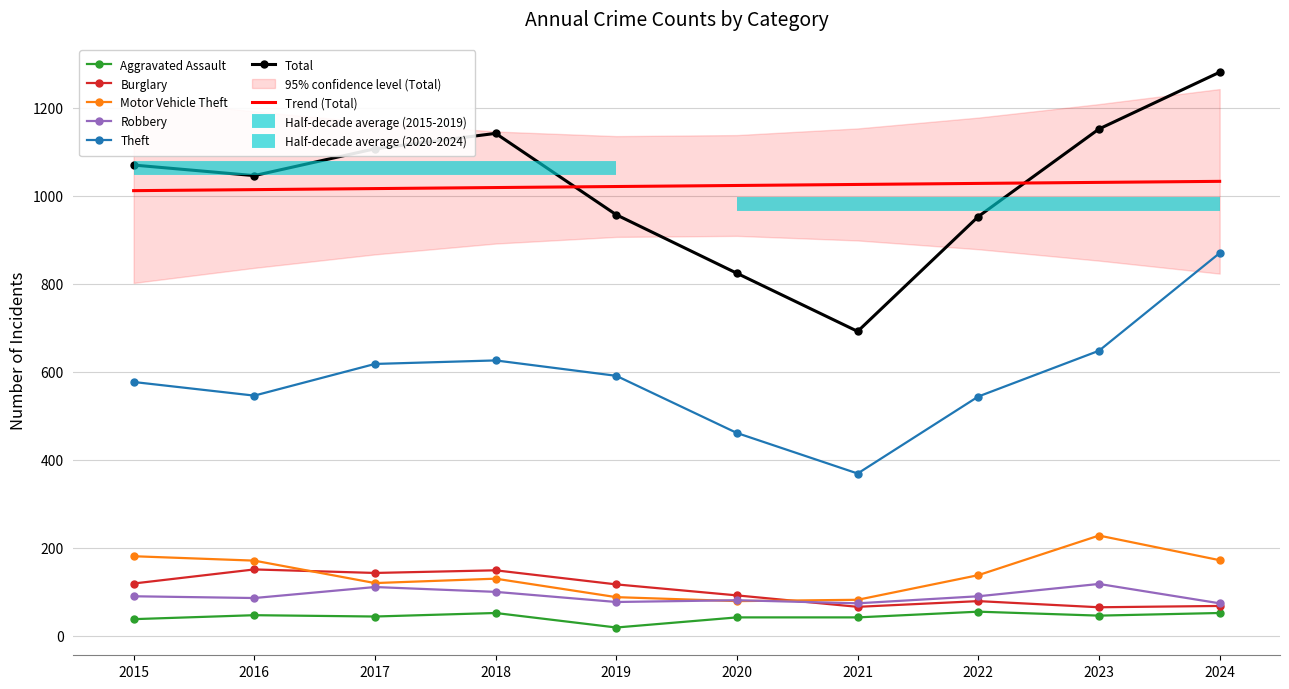

At which label does Burglary first exceed 117?

2015